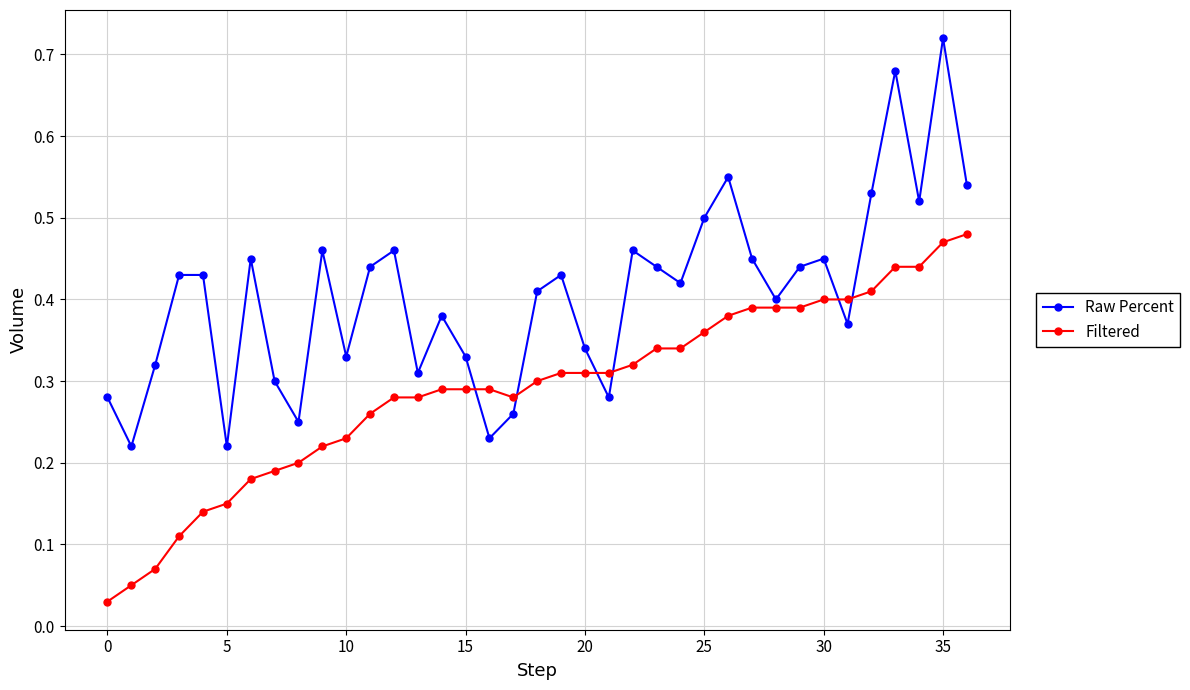

Which series has the largest total across all categories?

Raw Percent